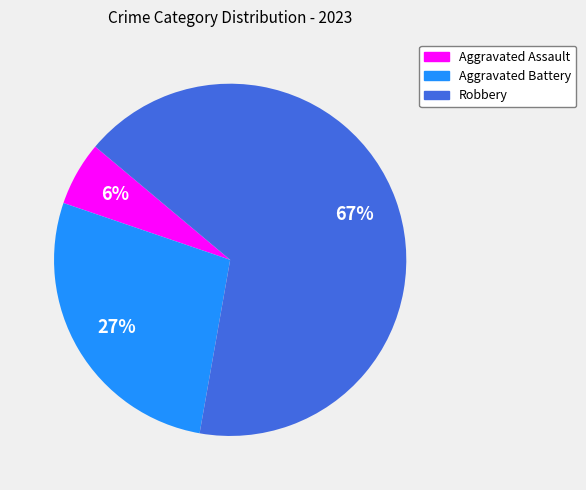

To the nearest percent, what is the average slice percentage?

33%